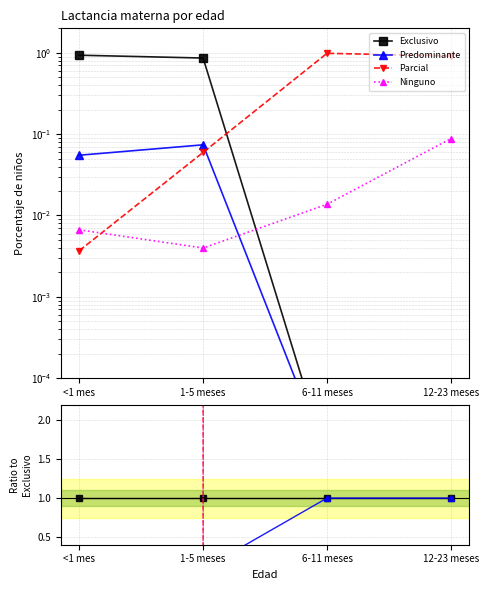

What is the value of the Predominante point at the 3rd from the left?

1.0